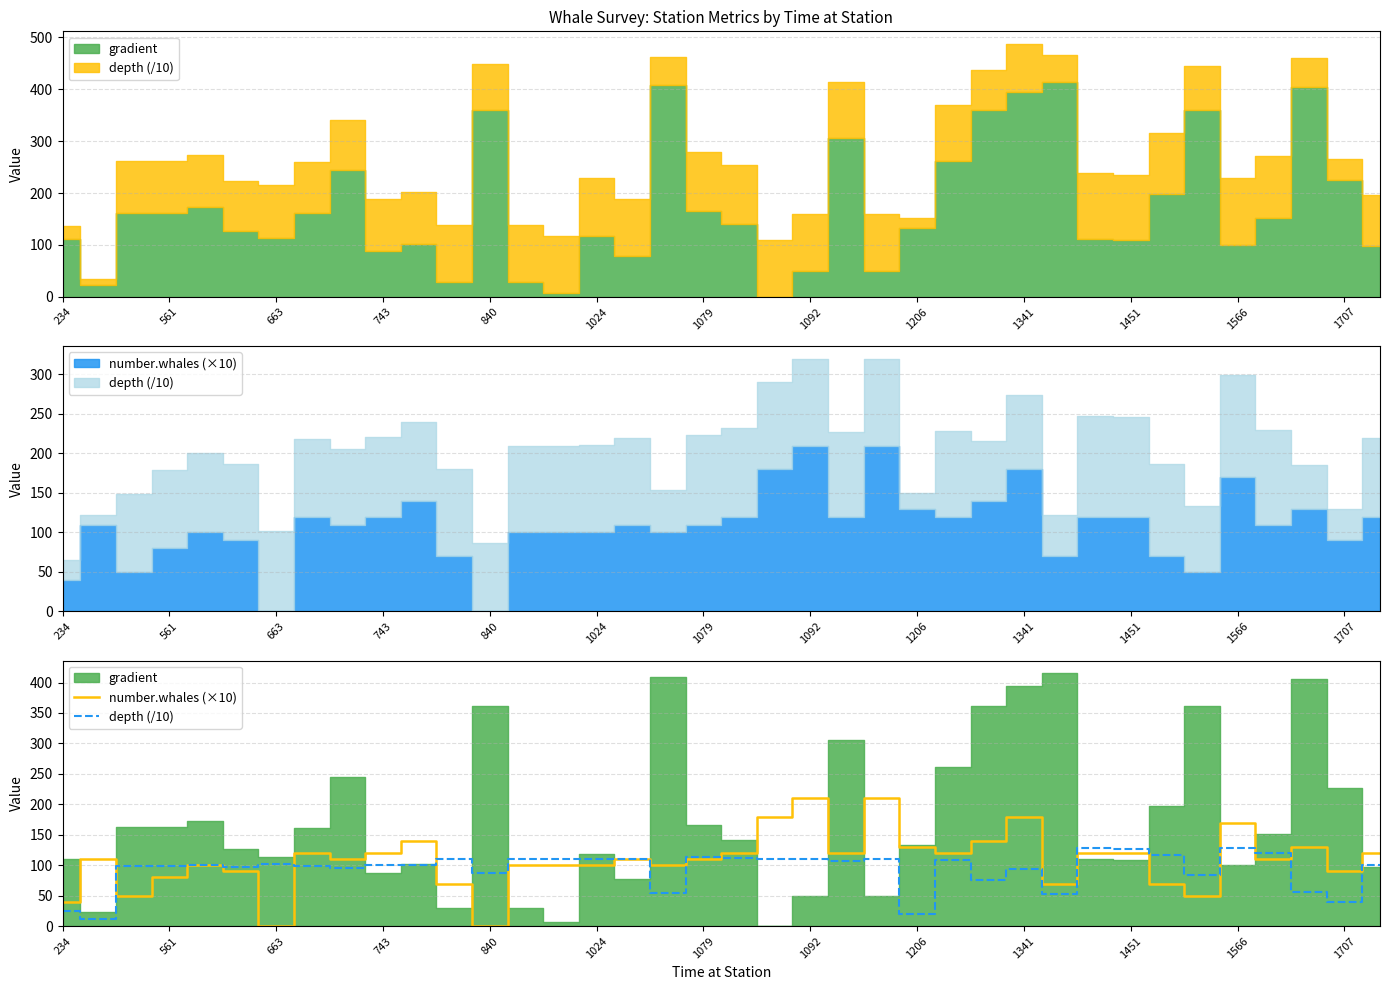

What is the sum of all number.whales (×10) values?

4110.0